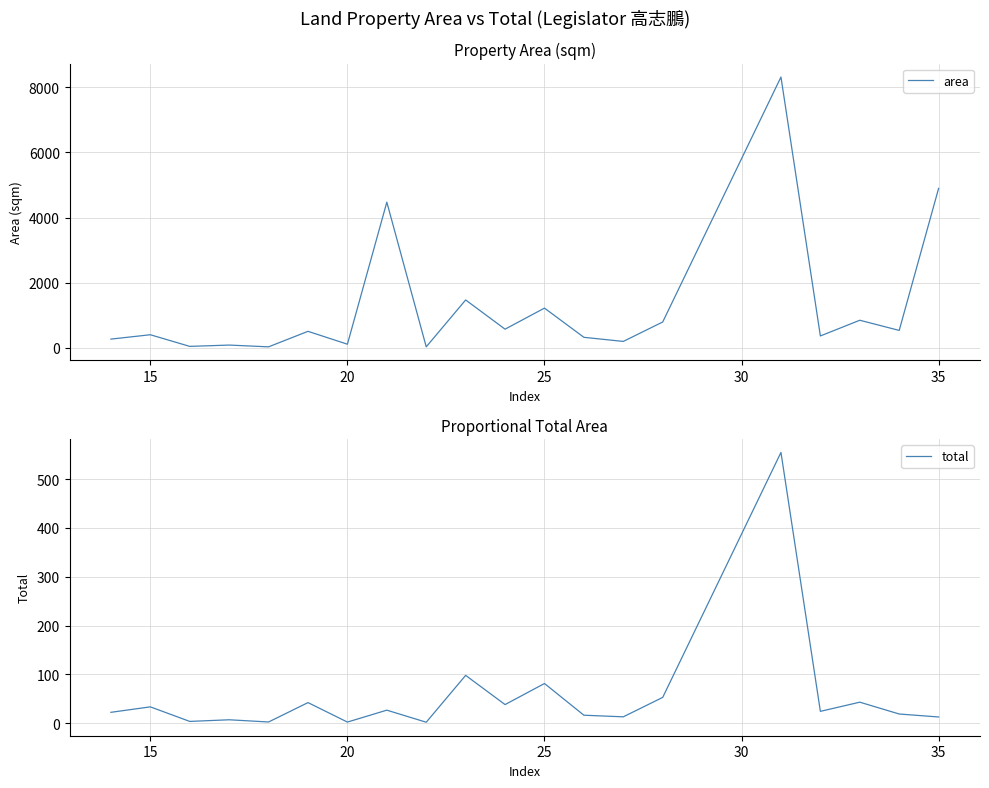

Reading left to right, transcribe all the data shown in this chart.

area: 269.2	403.2	45.6	86.0	31.6	507.8	112.6	4473.6	32.0	1471.0	574.0	1221.0	324.0	198.0	795.0	8316.0	366.0	848.0	536.0	4898.0
total: 22.4	33.6	3.8	7.2	2.6	42.3	2.4	26.8	2.1	98.1	38.3	81.4	16.5	13.2	53.0	554.4	24.4	43.2	19.0	12.9